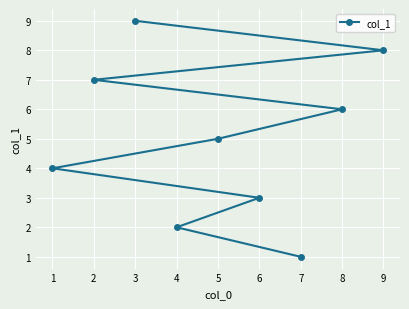

How many data points are less than 5?

4